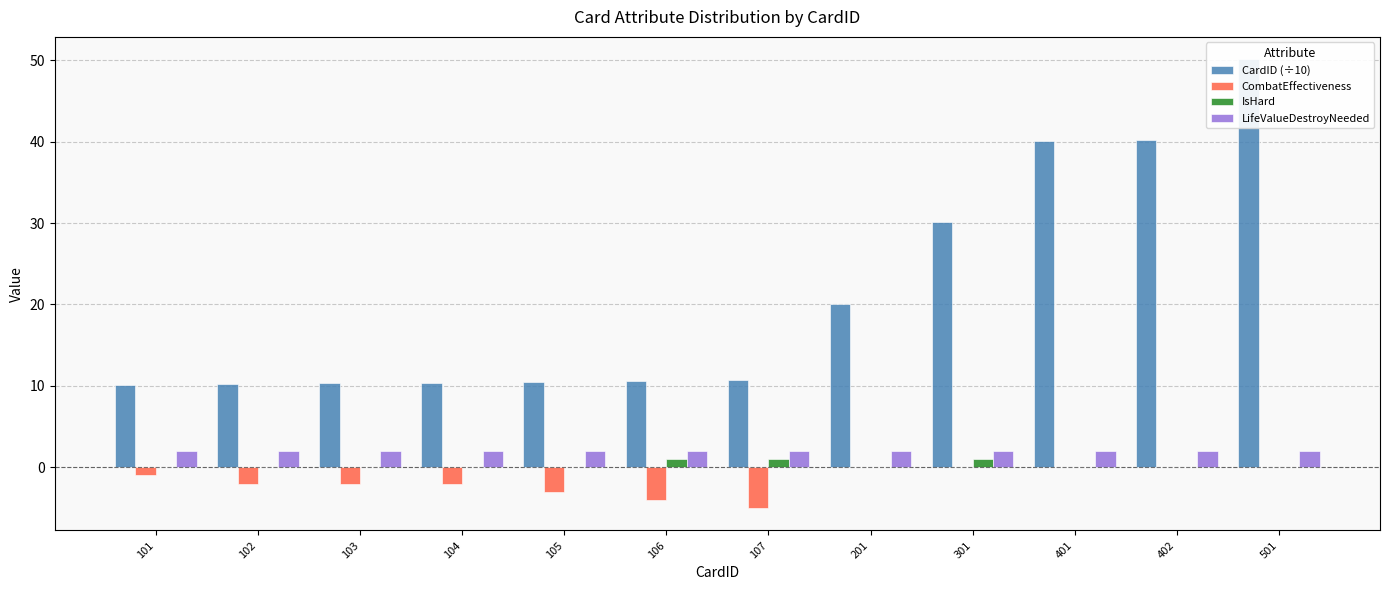

True or false: CombatEffectiveness has a value of -4.0 at 106.

True